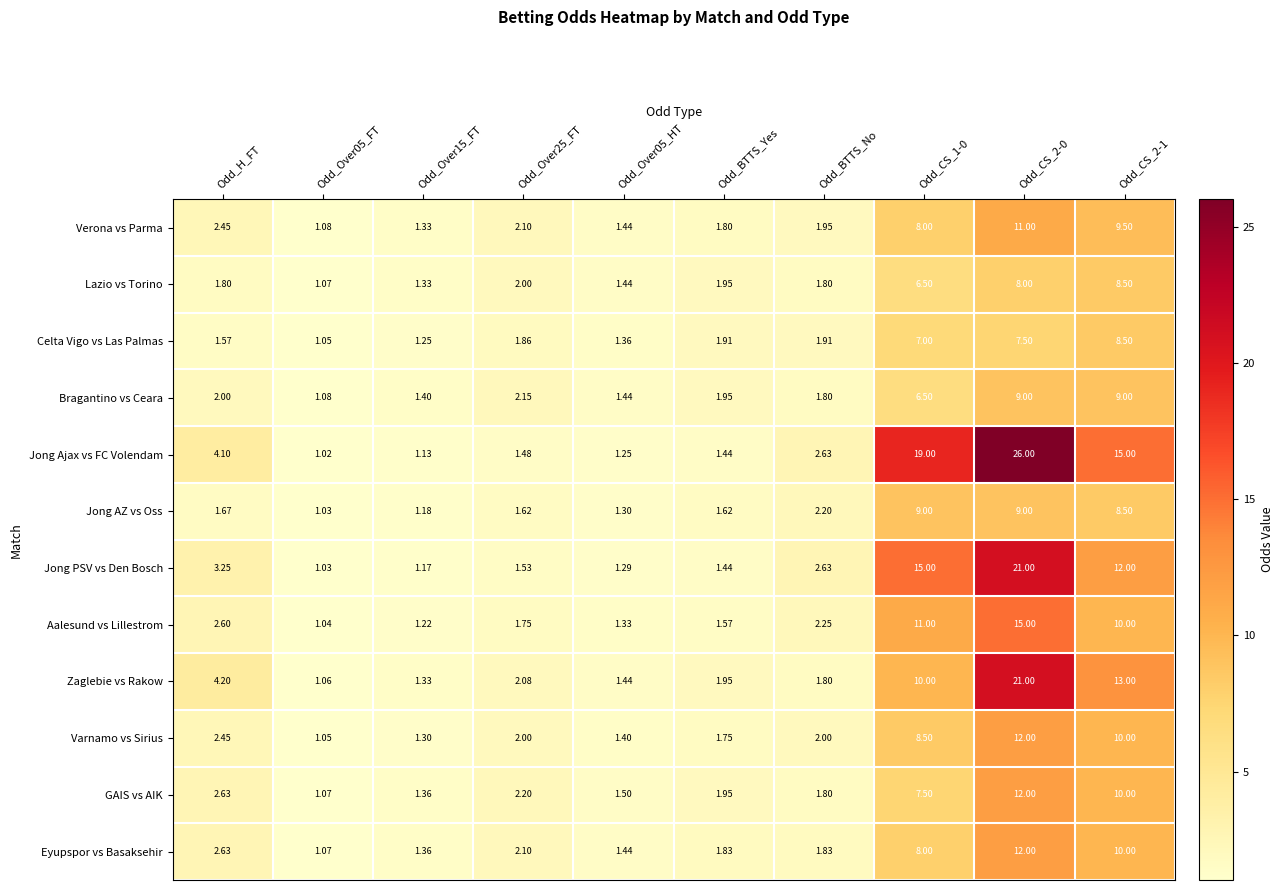

Where does the Varnamo vs Sirius series first go above 2?

Odd_H_FT